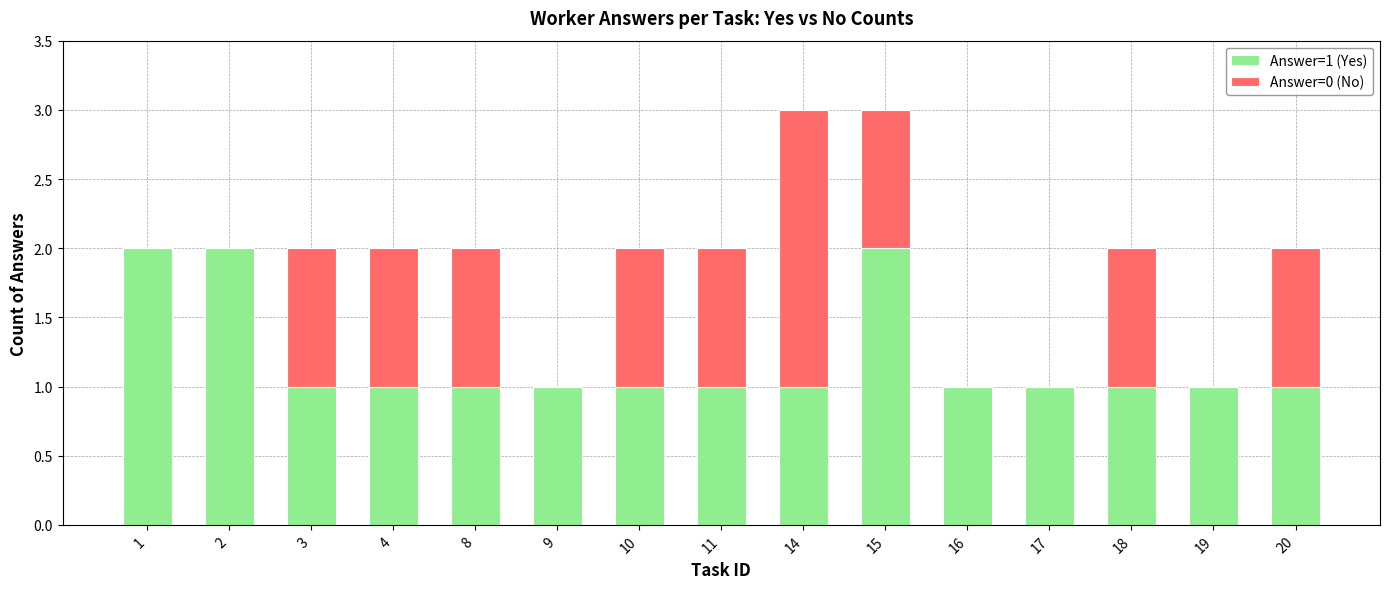

What is the total value across all series at 14?

3